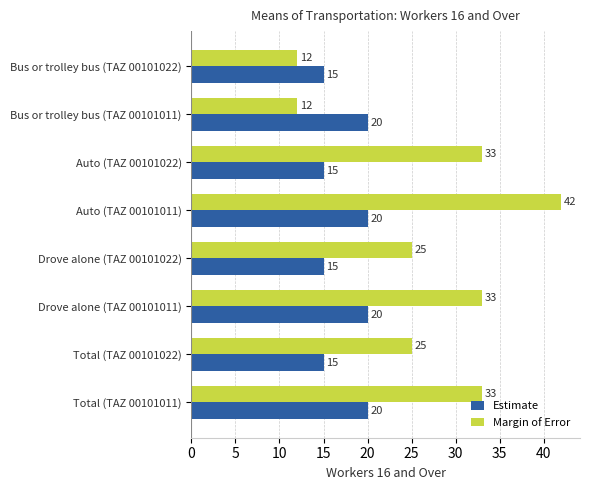

What is the difference between the maximum and minimum values in the Margin of Error series?

30